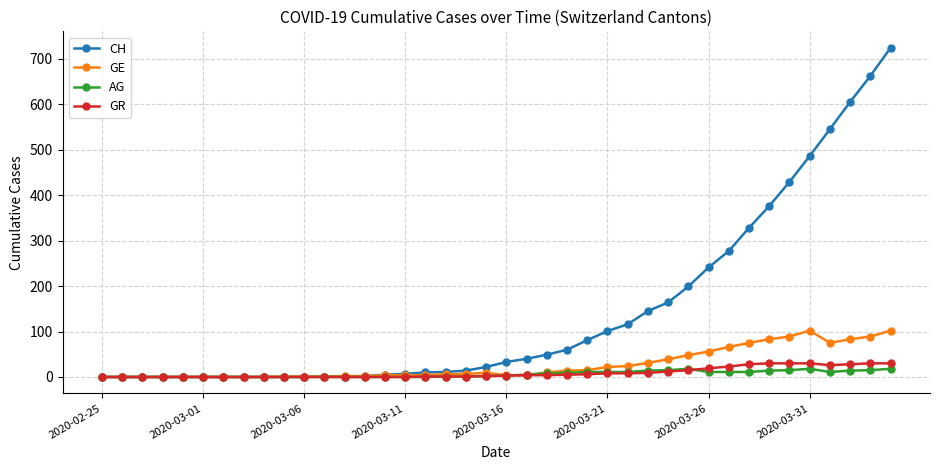

Which series has the widest spread of values?

CH